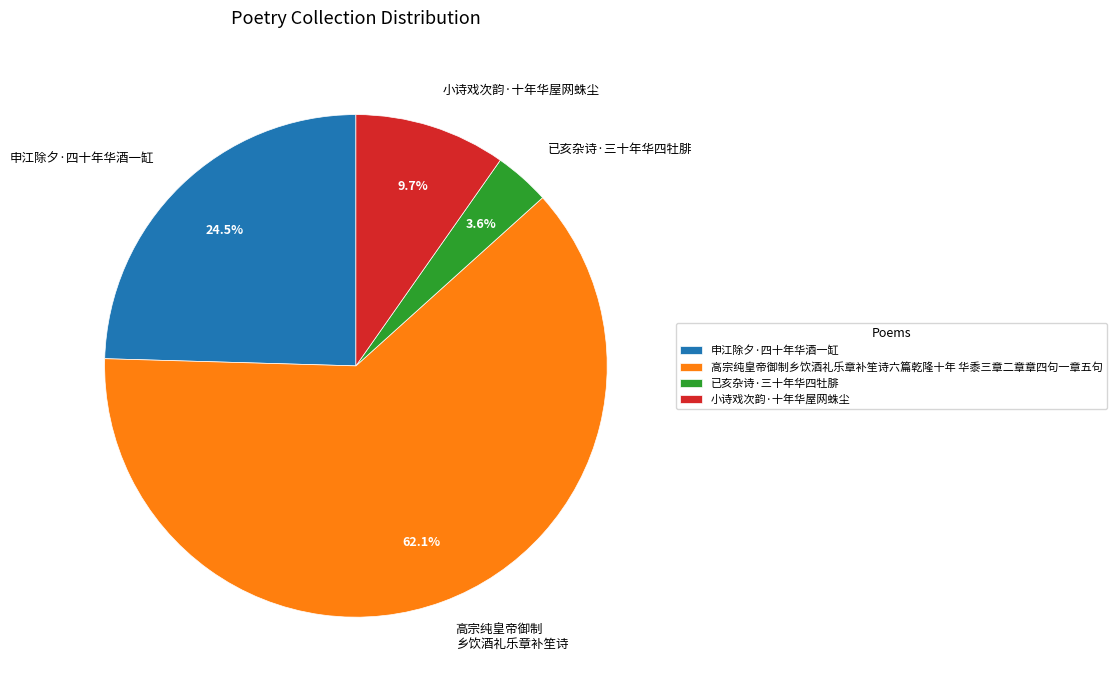

What is the majority slice?

高宗纯皇帝御制乡饮酒礼乐章补笙诗六篇乾隆十年 华黍三章二章章四句一章五句